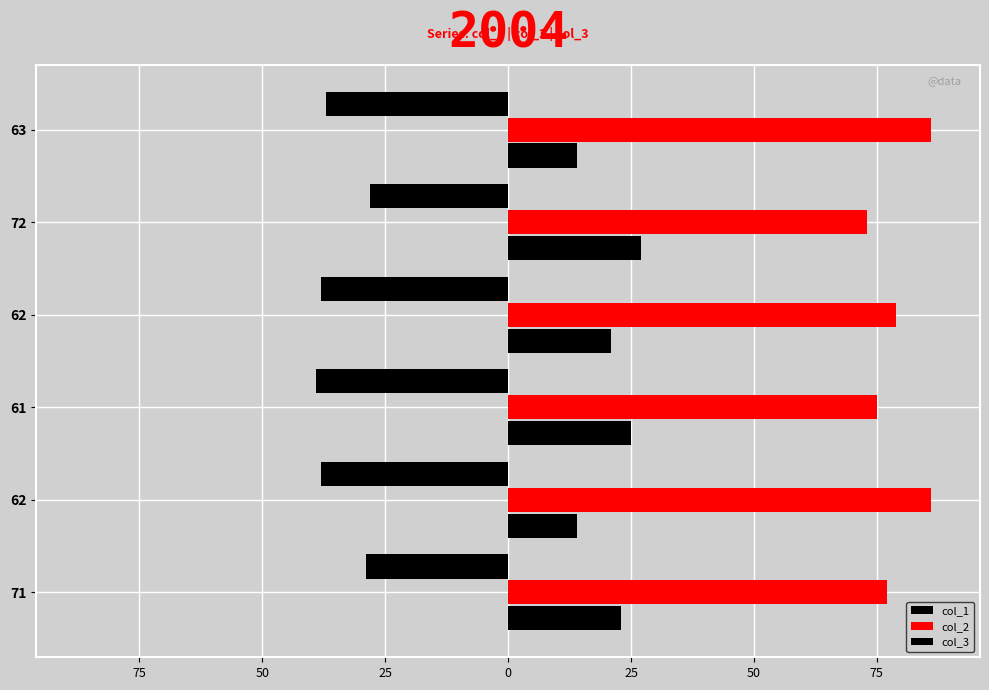

List the series in order of their overall mean, lowest first.

col_1, col_3, col_2